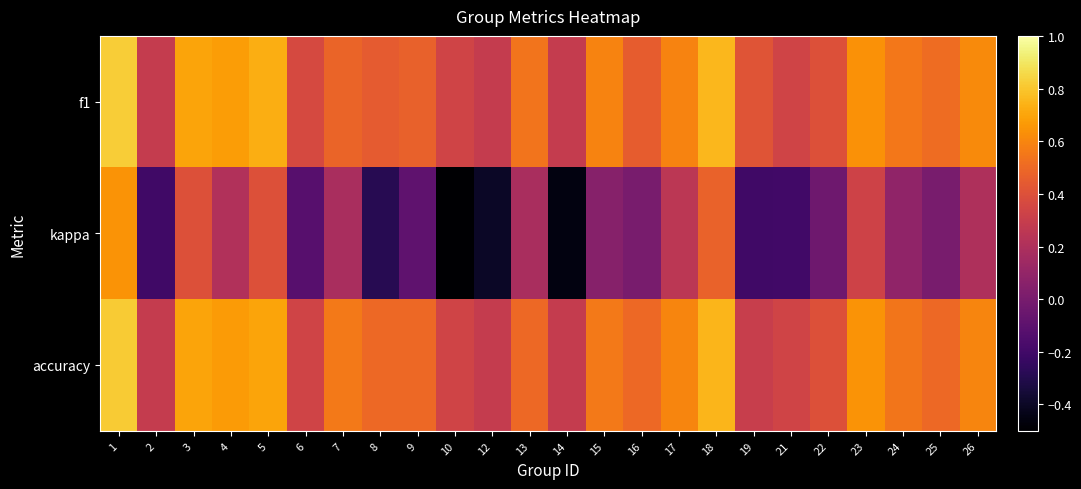

Reading left to right, transcribe all the data shown in this chart.

f1: 1=0.8	2=0.3	3=0.7	4=0.7	5=0.7	6=0.4	7=0.5	8=0.4	9=0.5	10=0.3	12=0.3	13=0.5	14=0.3	15=0.6	16=0.5	17=0.6	18=0.8	19=0.4	21=0.3	22=0.4	23=0.6	24=0.5	25=0.5	26=0.6
kappa: 1=0.6	2=-0.2	3=0.4	4=0.2	5=0.4	6=-0.1	7=0.2	8=-0.3	9=-0.1	10=-0.5	12=-0.4	13=0.2	14=-0.5	15=0.1	16=0.0	17=0.2	18=0.5	19=-0.2	21=-0.2	22=-0.0	23=0.3	24=0.1	25=0.0	26=0.2
accuracy: 1=0.8	2=0.3	3=0.7	4=0.7	5=0.7	6=0.3	7=0.6	8=0.5	9=0.5	10=0.3	12=0.3	13=0.5	14=0.3	15=0.6	16=0.5	17=0.6	18=0.8	19=0.3	21=0.3	22=0.4	23=0.6	24=0.5	25=0.5	26=0.6